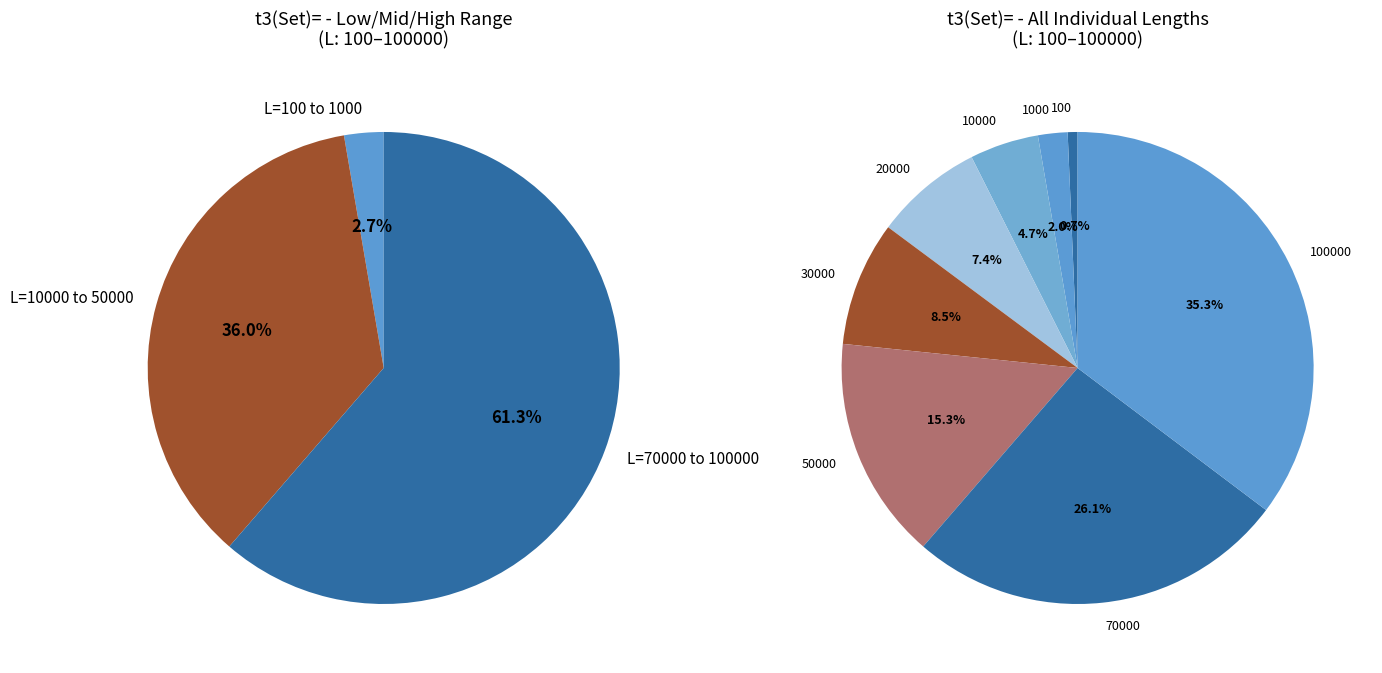

Is there any slice that represents more than half of the pie?

Yes